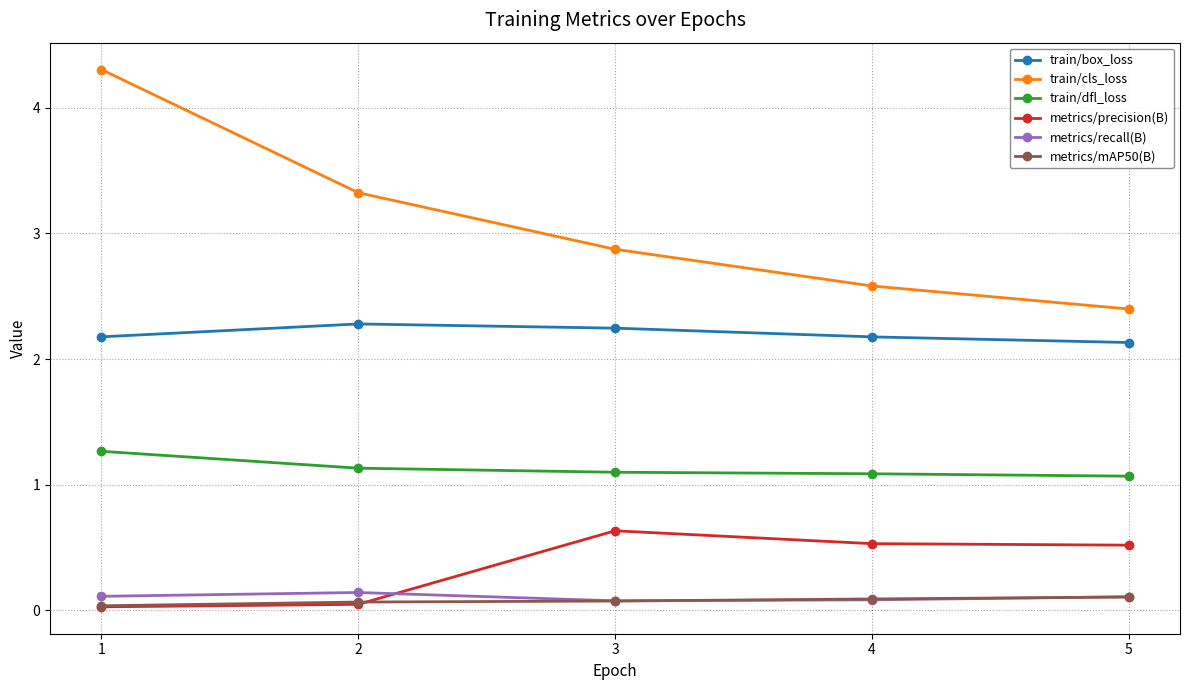

How many interior local peaks does the train/box_loss series have?

1